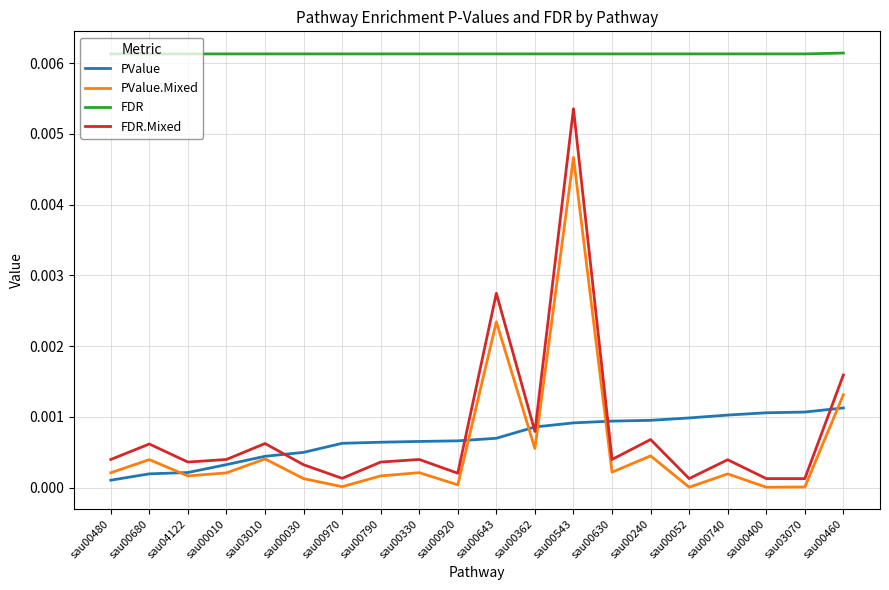

True or false: FDR has a value of 0.0 at sau03010.

True